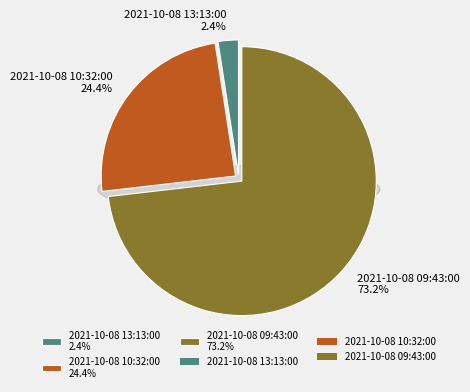

Which category has the smallest portion of the pie?

2021-10-08 13:13:00